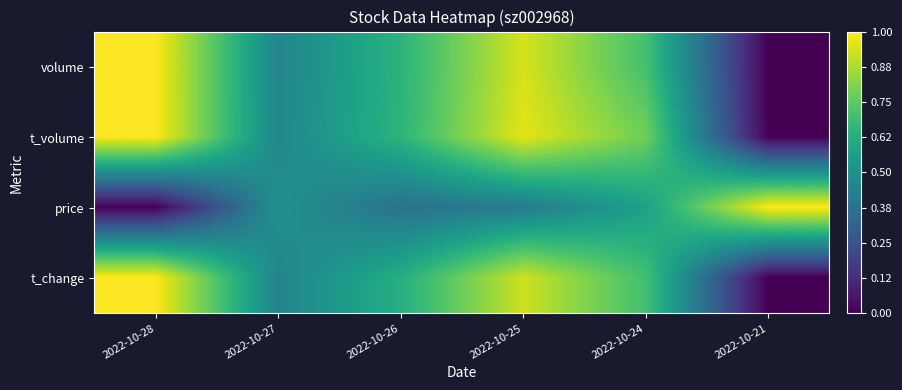

Reading left to right, what are all the values shown in this chart?

volume: 2022-10-28=1.0	2022-10-27=0.5	2022-10-26=0.6	2022-10-25=0.9	2022-10-24=0.7	2022-10-21=0.0
t_volume: 2022-10-28=1.0	2022-10-27=0.5	2022-10-26=0.7	2022-10-25=1.0	2022-10-24=0.8	2022-10-21=0.0
price: 2022-10-28=0.0	2022-10-27=0.5	2022-10-26=0.4	2022-10-25=0.4	2022-10-24=0.6	2022-10-21=1.0
t_change: 2022-10-28=1.0	2022-10-27=0.4	2022-10-26=0.6	2022-10-25=0.9	2022-10-24=0.7	2022-10-21=0.0